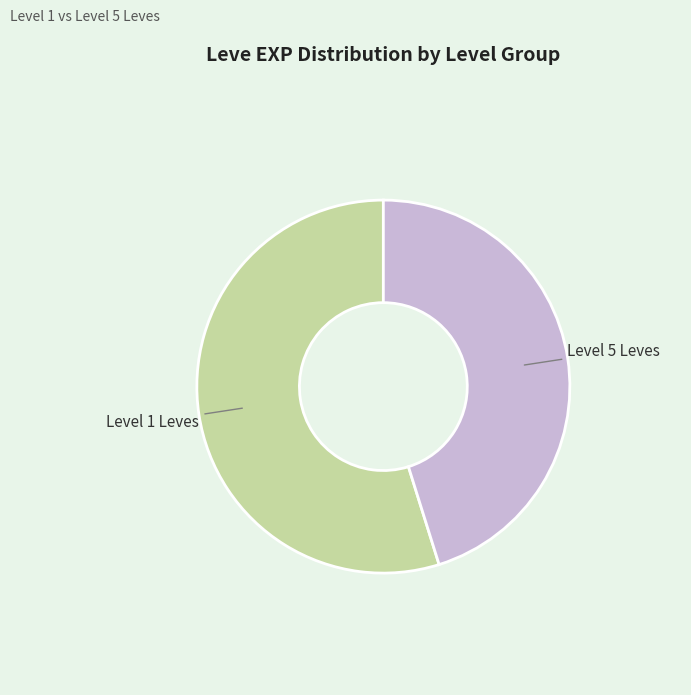

How many slices are in this pie chart?

2